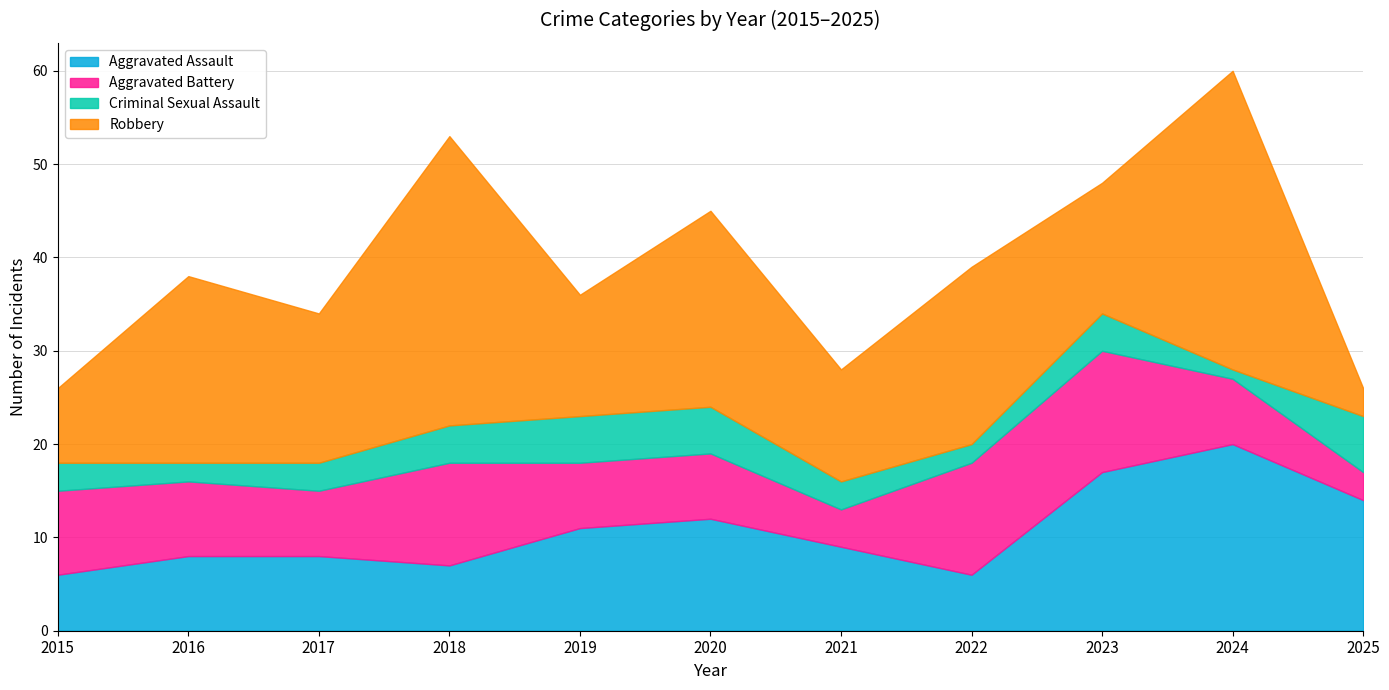

Reading left to right, extract all data points from this chart.

Aggravated Assault: 6	8	8	7	11	12	9	6	17	20	14
Aggravated Battery: 9	8	7	11	7	7	4	12	13	7	3
Criminal Sexual Assault: 3	2	3	4	5	5	3	2	4	1	6
Robbery: 8	20	16	31	13	21	12	19	14	32	3